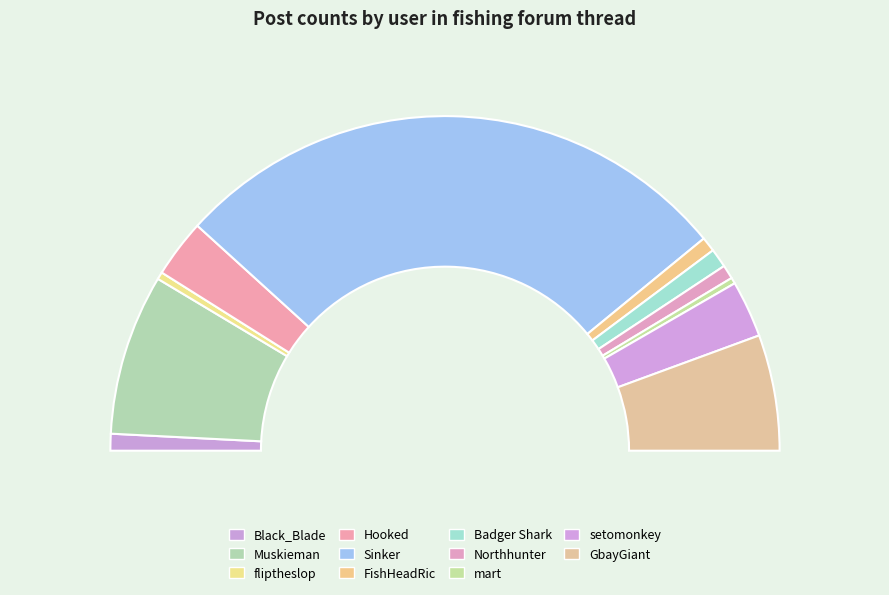

What portion of the pie excludes fliptheslop?

99.3%